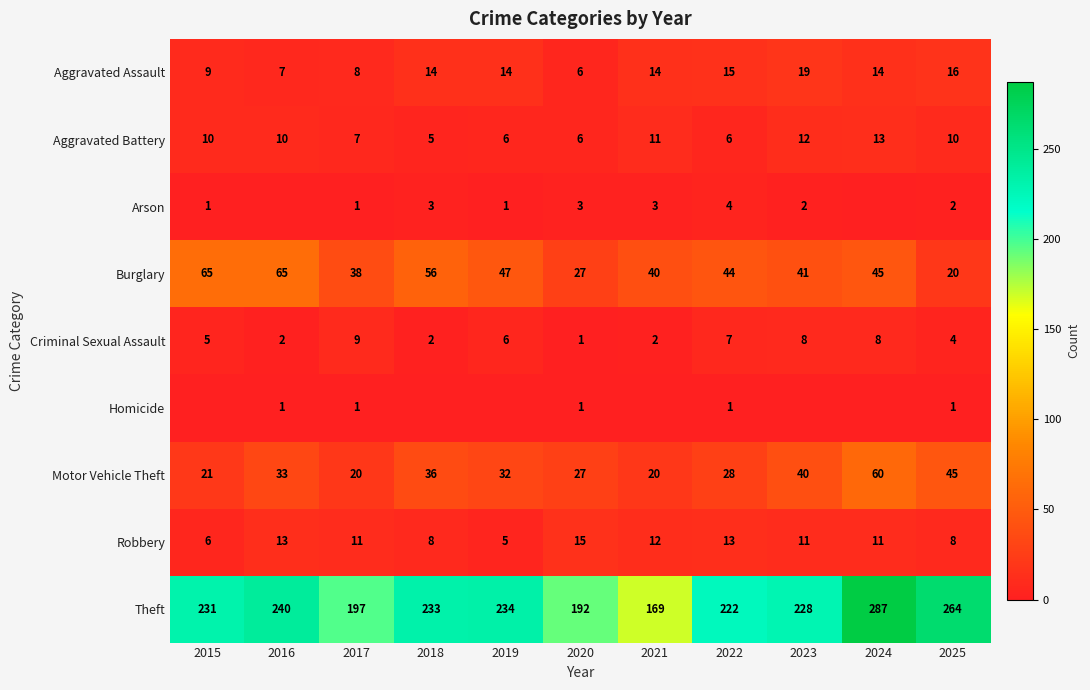

Which has a higher value, 2016 or 2022?

2022